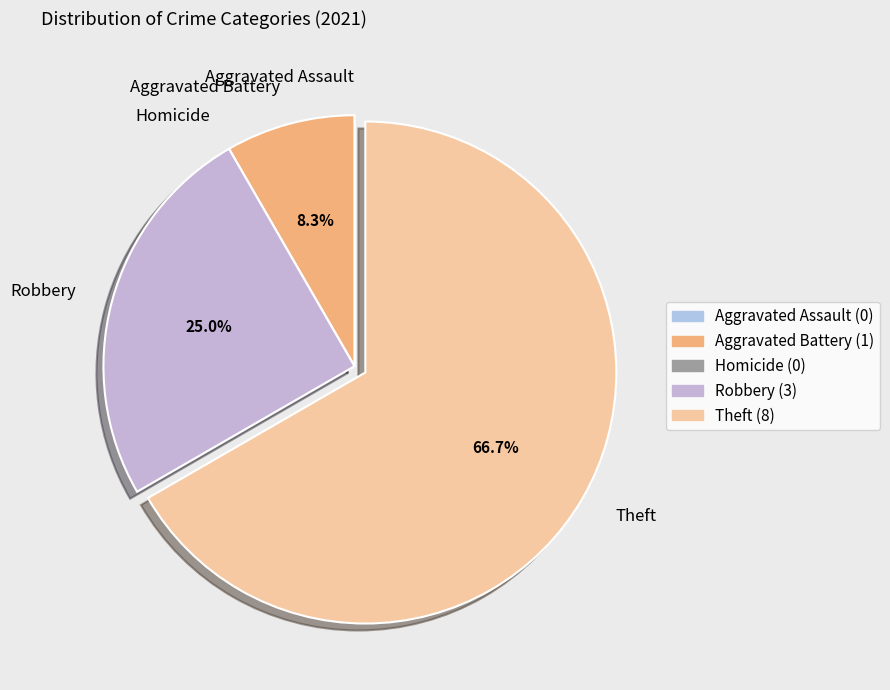

Which slice is the largest?

Theft